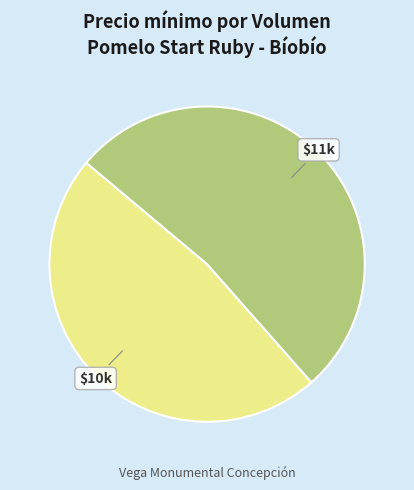

Is there a majority slice in this chart?

Yes